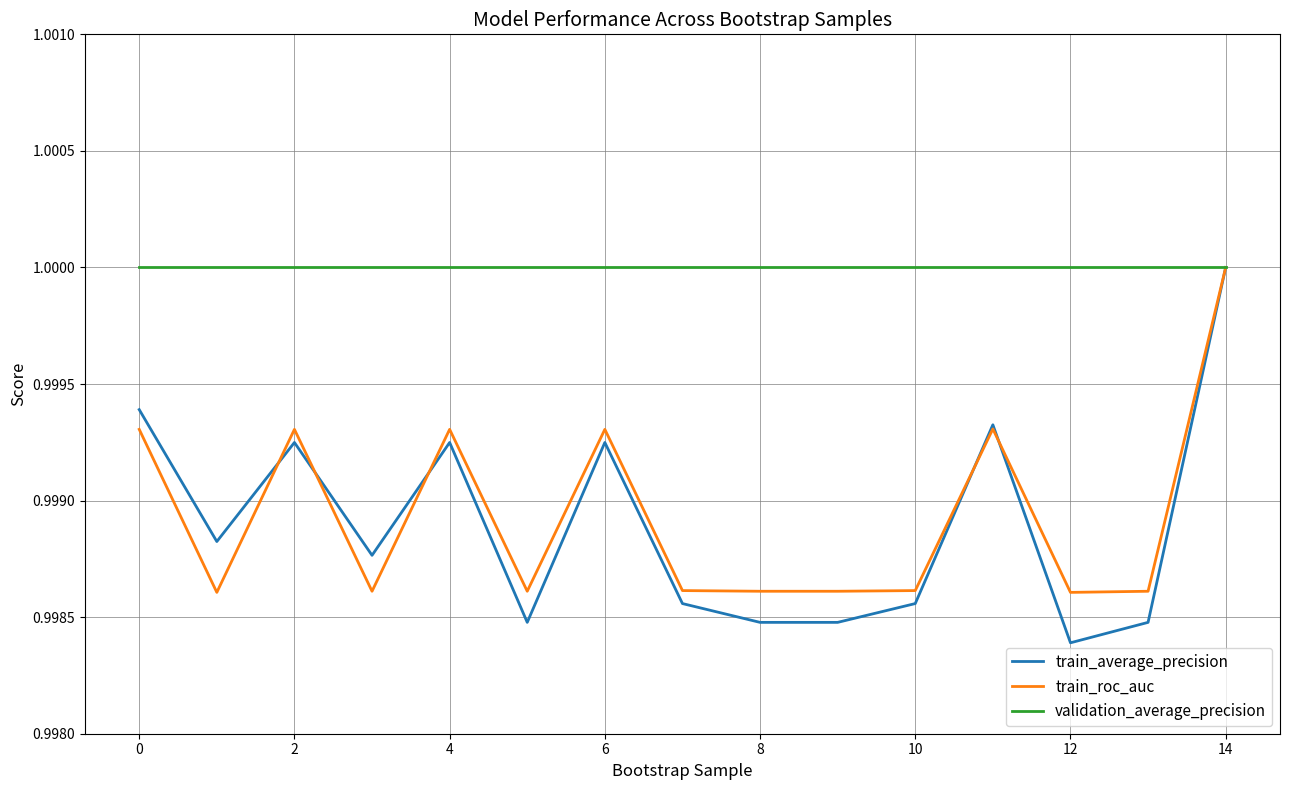

Which series has the largest range (max minus min)?

train_average_precision